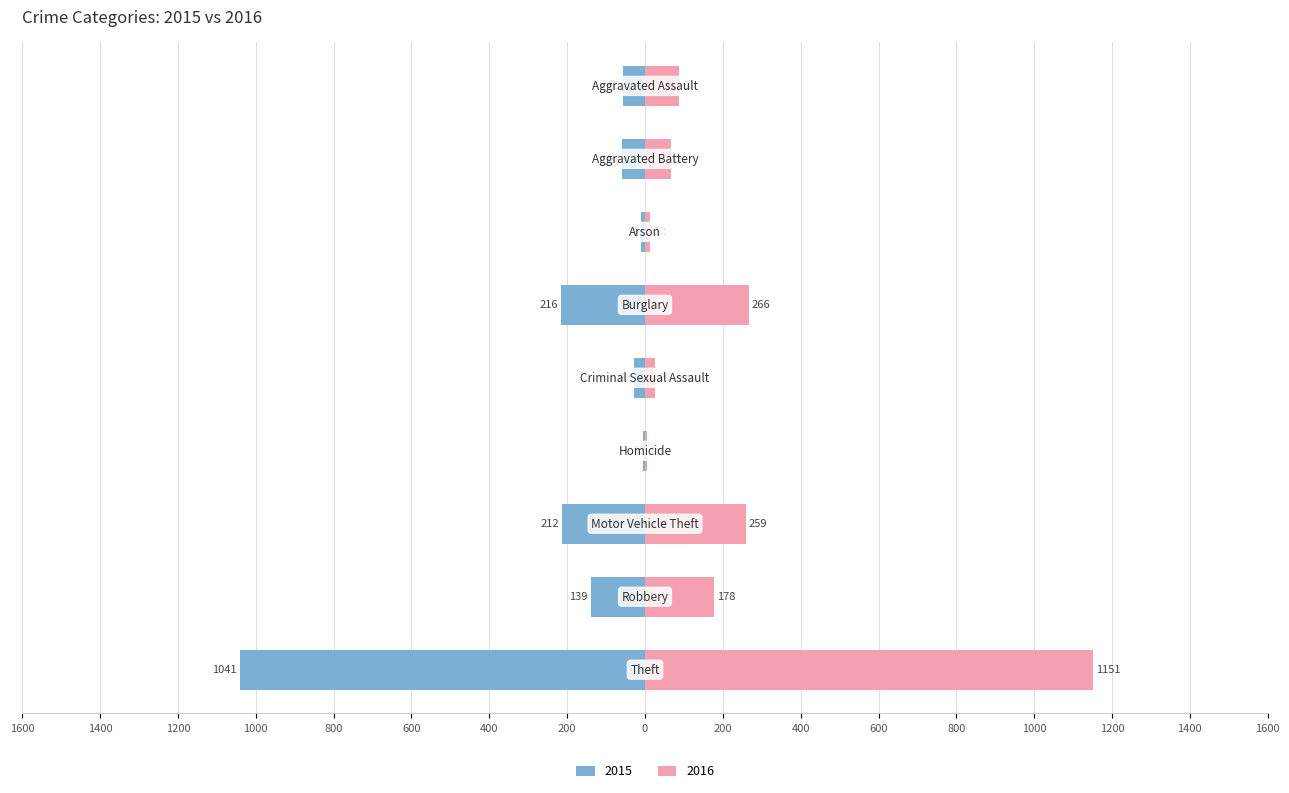

At which category is the sum across all series the highest?

Theft